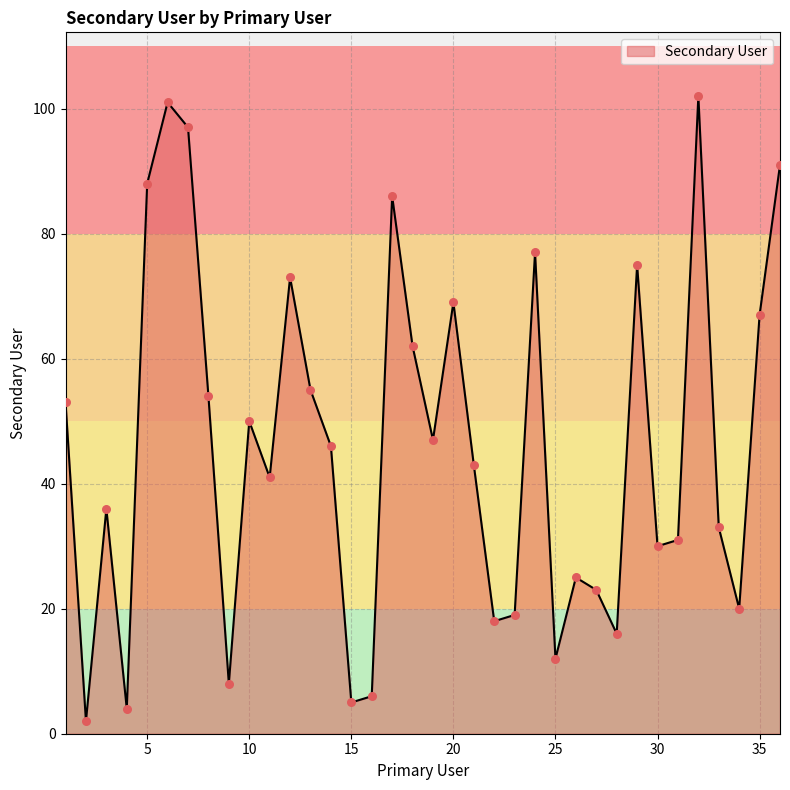

What is the difference between the maximum and minimum values?

100